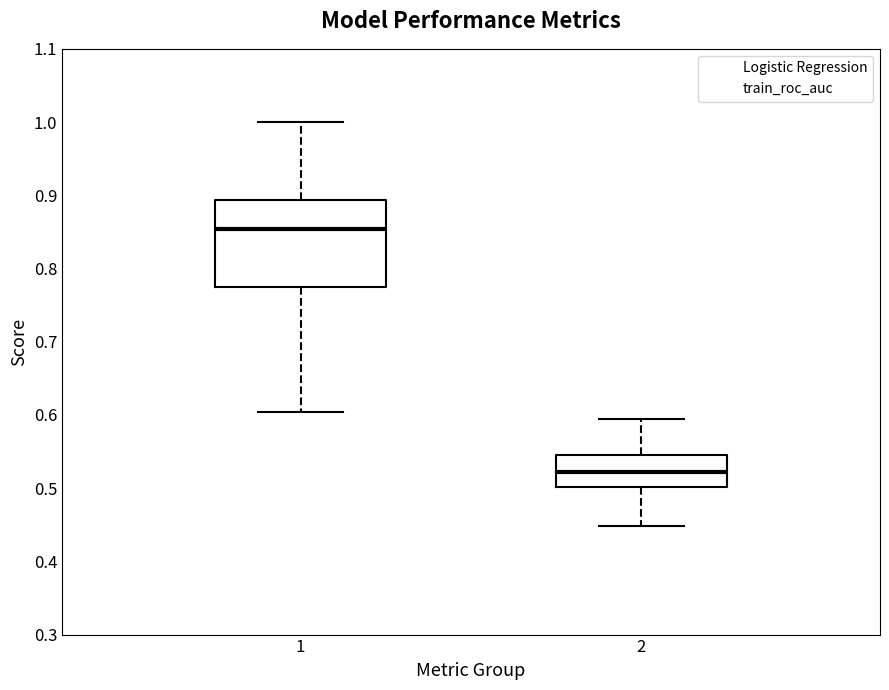

Reading left to right, transcribe this box plot: for each box, give where its median line is, the range the box spans, and where its two whiskers end, as read against the y-axis. The values are not printed on the chart, so give them approximately, as read against the axis.

1: median 0.85, box 0.78 to 0.89, whiskers 0.60 to 1.00
2: median 0.52, box 0.50 to 0.55, whiskers 0.45 to 0.59